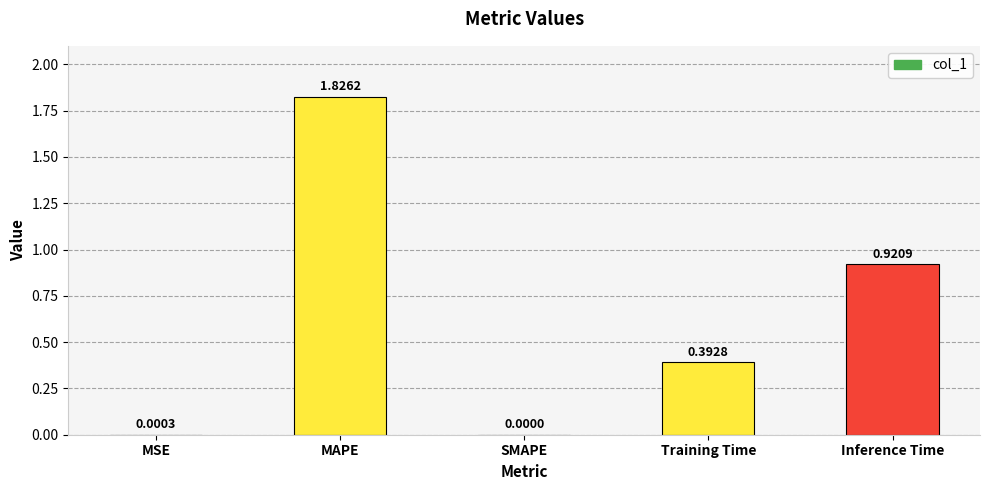

Count the number of data series in this chart.

1